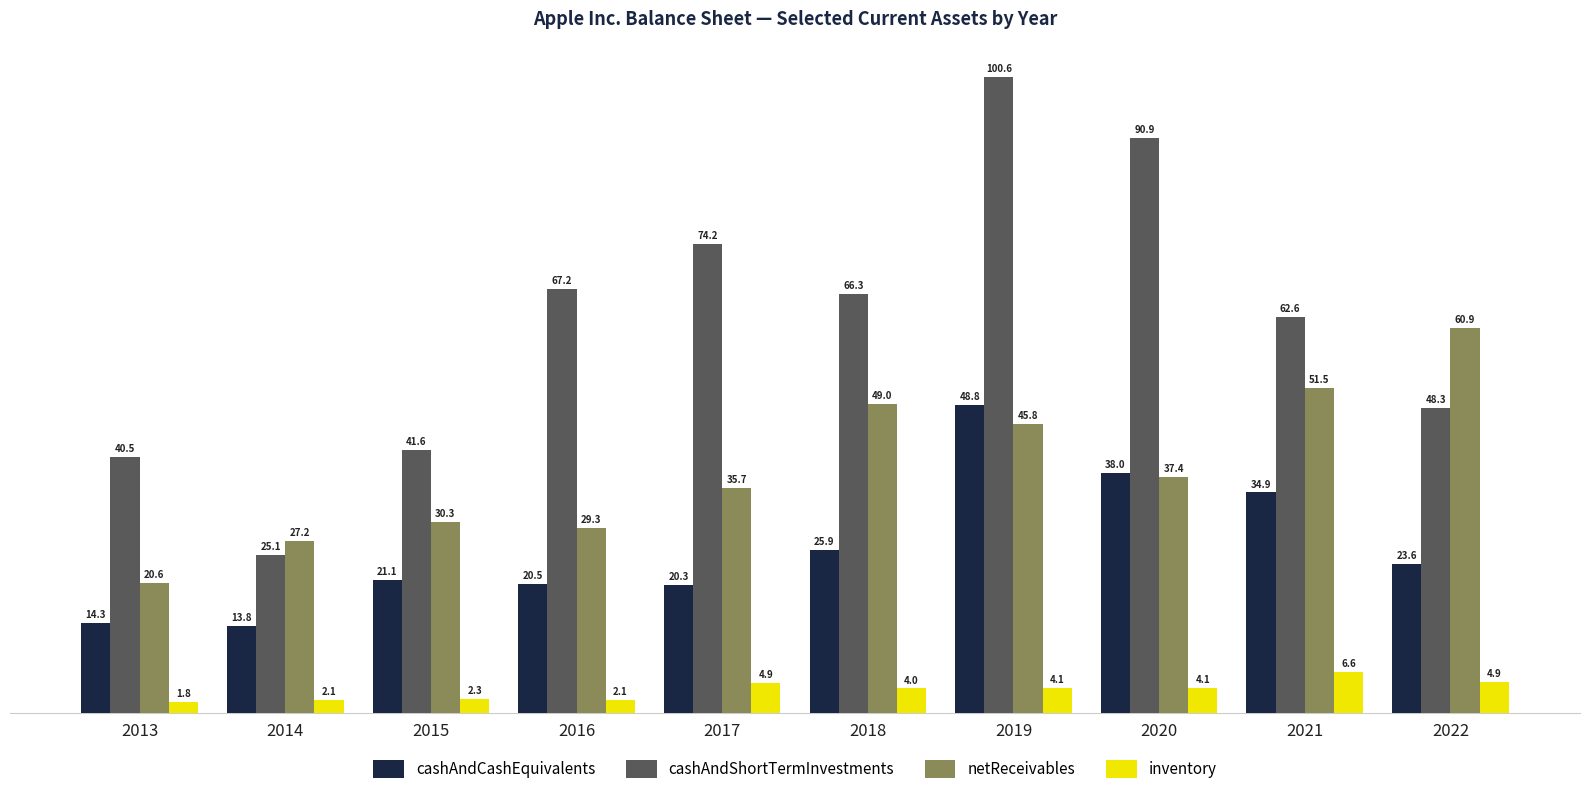

Rank the categories by cashAndShortTermInvestments value from lowest to highest.

2014, 2013, 2015, 2022, 2021, 2018, 2016, 2017, 2020, 2019